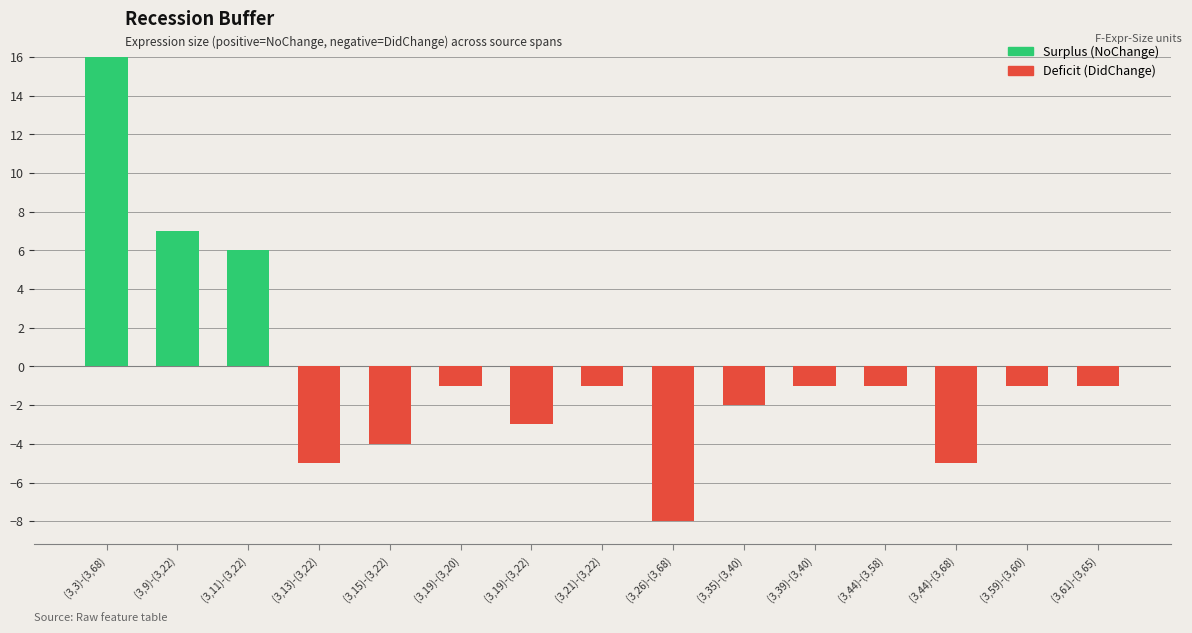

List the labels in order of value, largest first.

(3,3)-(3,68), (3,9)-(3,22), (3,11)-(3,22), (3,19)-(3,20), (3,21)-(3,22), (3,39)-(3,40), (3,44)-(3,58), (3,59)-(3,60), (3,61)-(3,65), (3,35)-(3,40), (3,19)-(3,22), (3,15)-(3,22), (3,13)-(3,22), (3,44)-(3,68), (3,26)-(3,68)